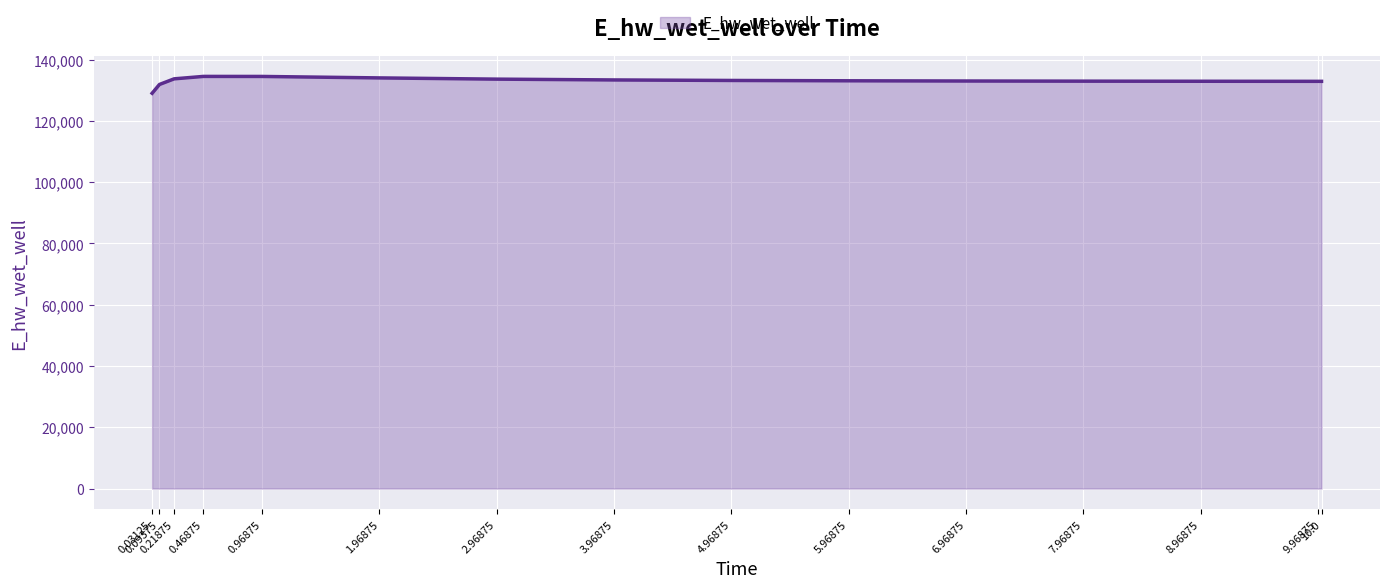

How many categories are shown in the chart?

15